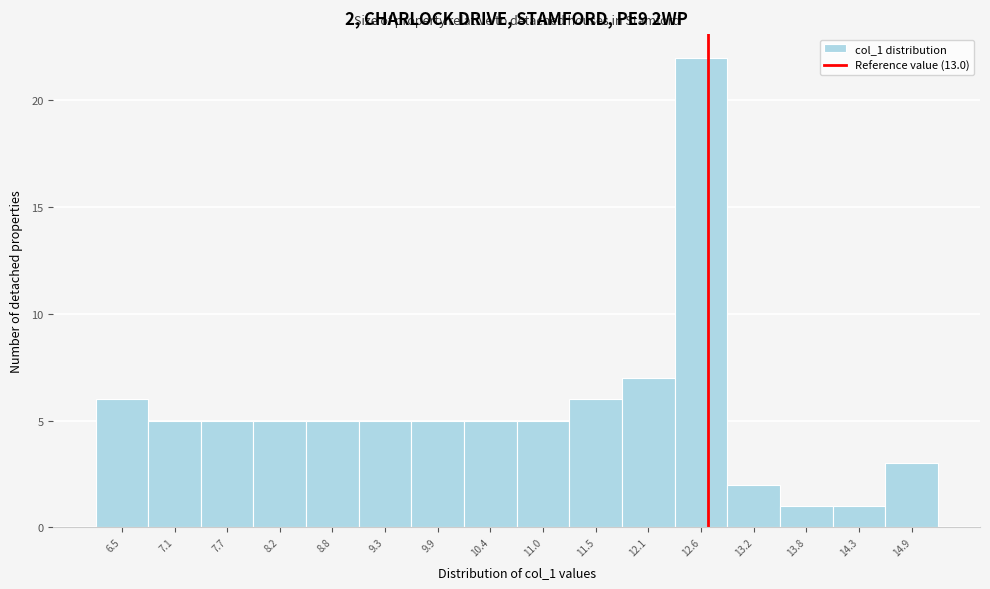

Reading left to right, what are all the values shown in this chart?

6	5	5	5	5	5	5	5	5	6	7	22	2	1	1	3